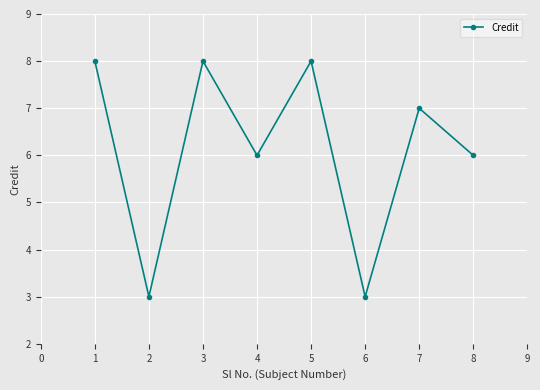

Is it true that the value at 2 is 4?

False